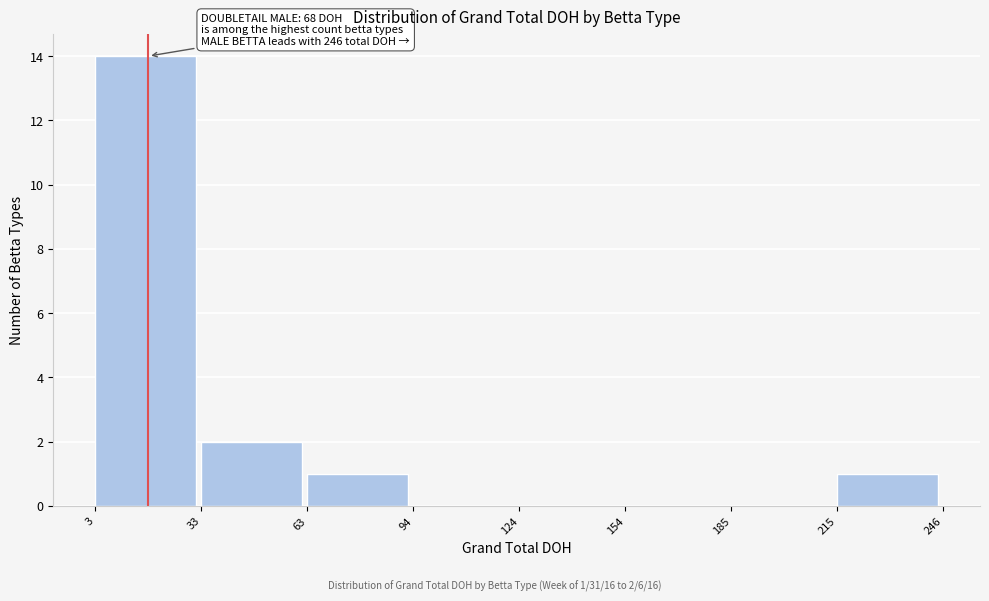

Which range on the x-axis has the tallest bar?

3 to 33